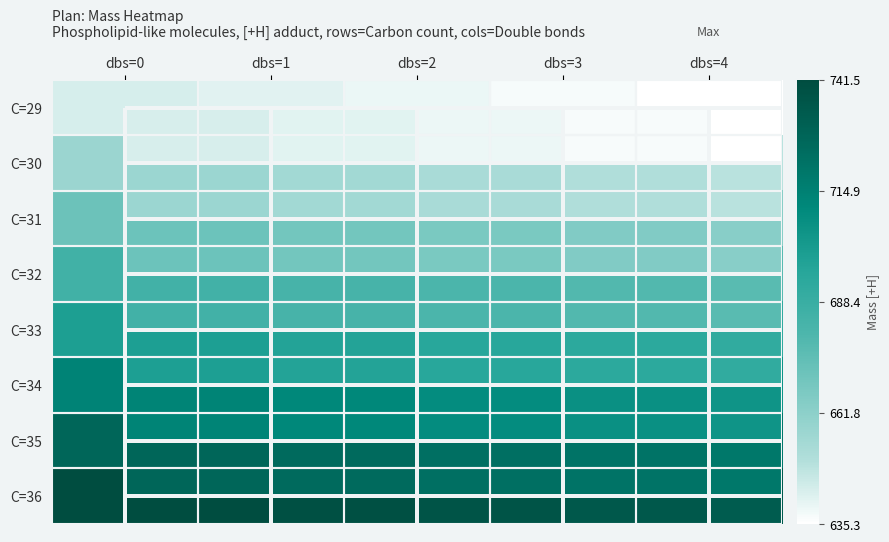

Which has a higher value, dbs=3 or dbs=0?

dbs=0